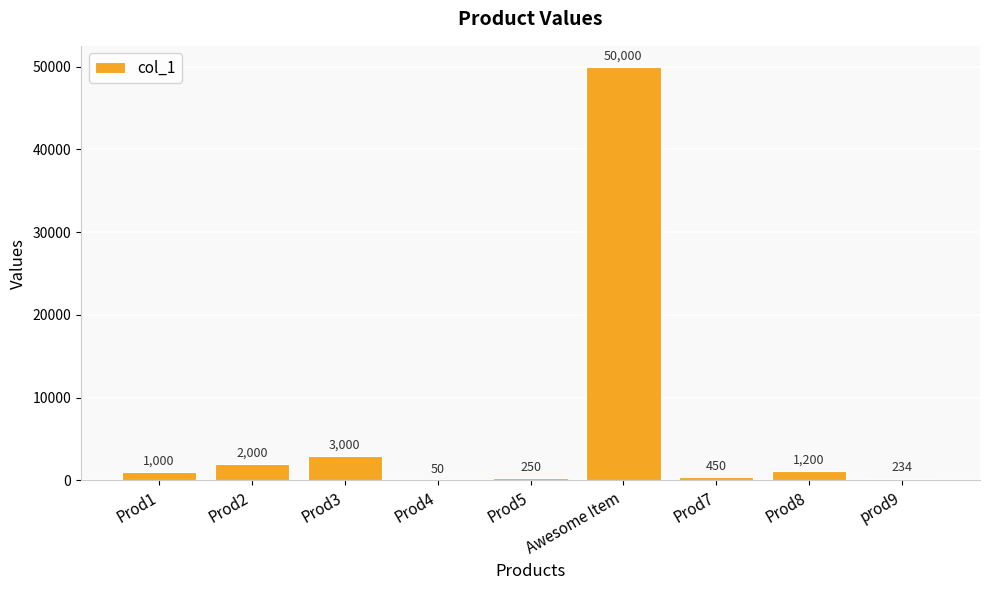

True or false: the data shows 19228 at Awesome Item.

False